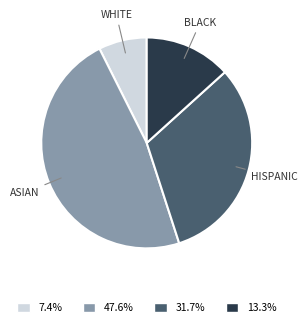

Is there any slice that represents more than half of the pie?

No